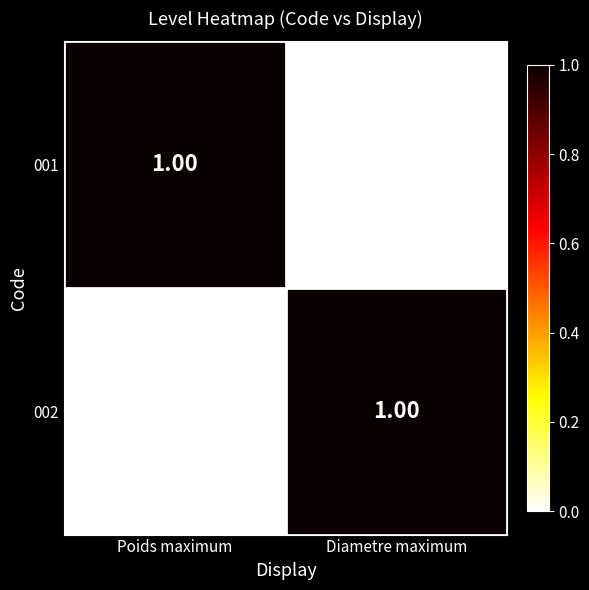

Rank the categories by 002 value from highest to lowest.

Diametre maximum, Poids maximum